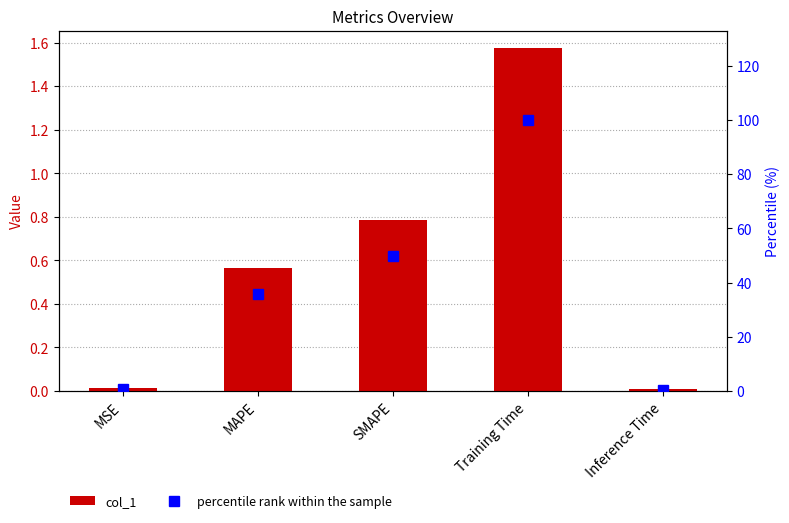

Which series has the largest range (max minus min)?

percentile rank within the sample